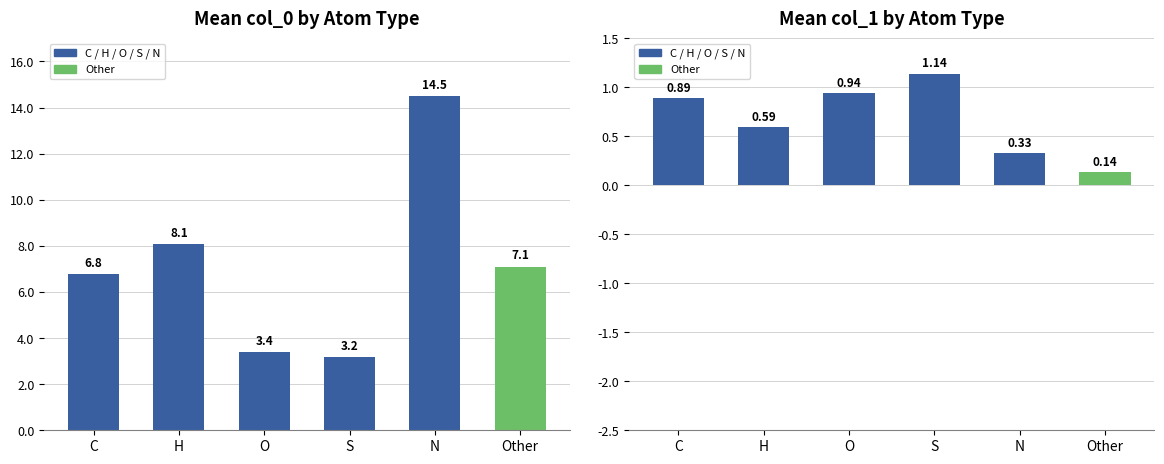

What is the label of the 2nd bar from the left?

H